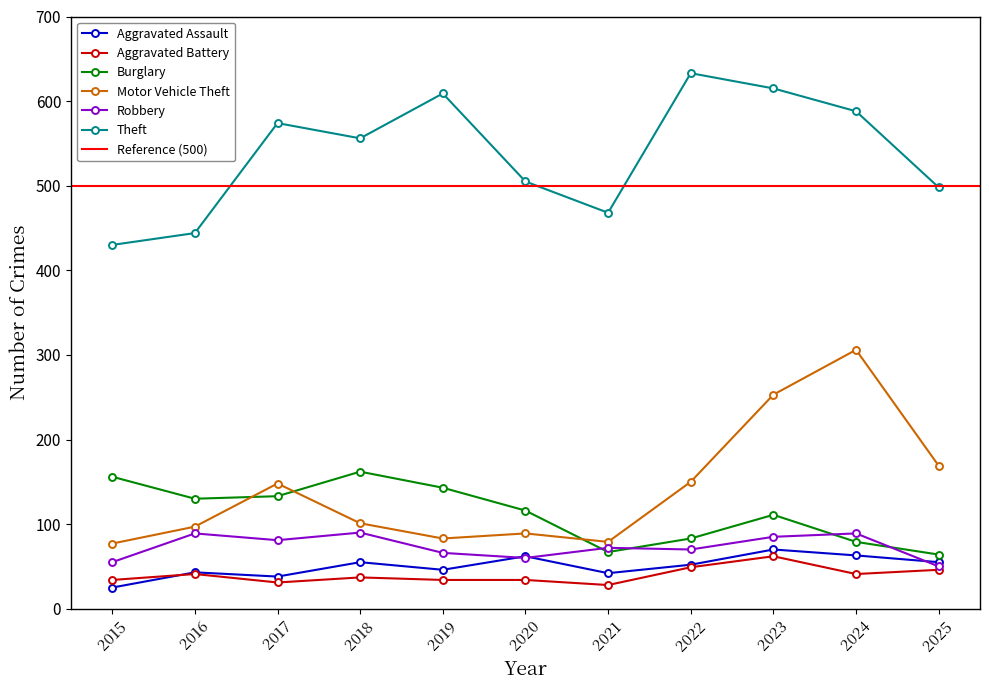

At which label does Aggravated Assault reach its minimum?

2015